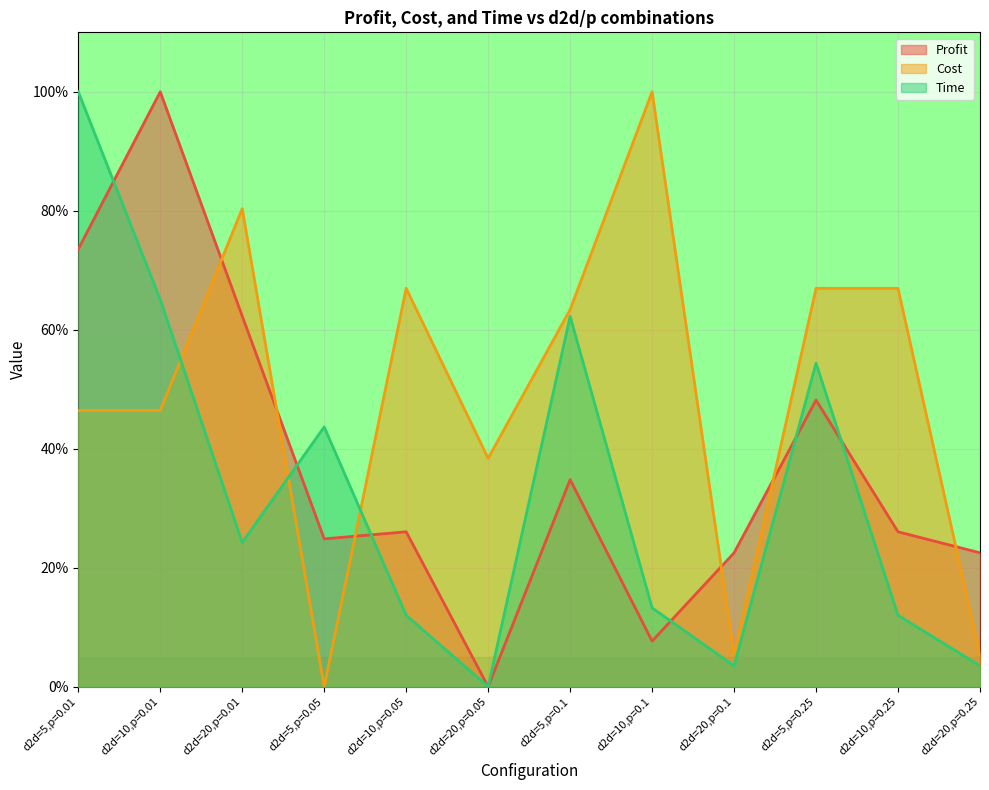

What is the difference between the maximum and minimum values in the Profit series?

100.0